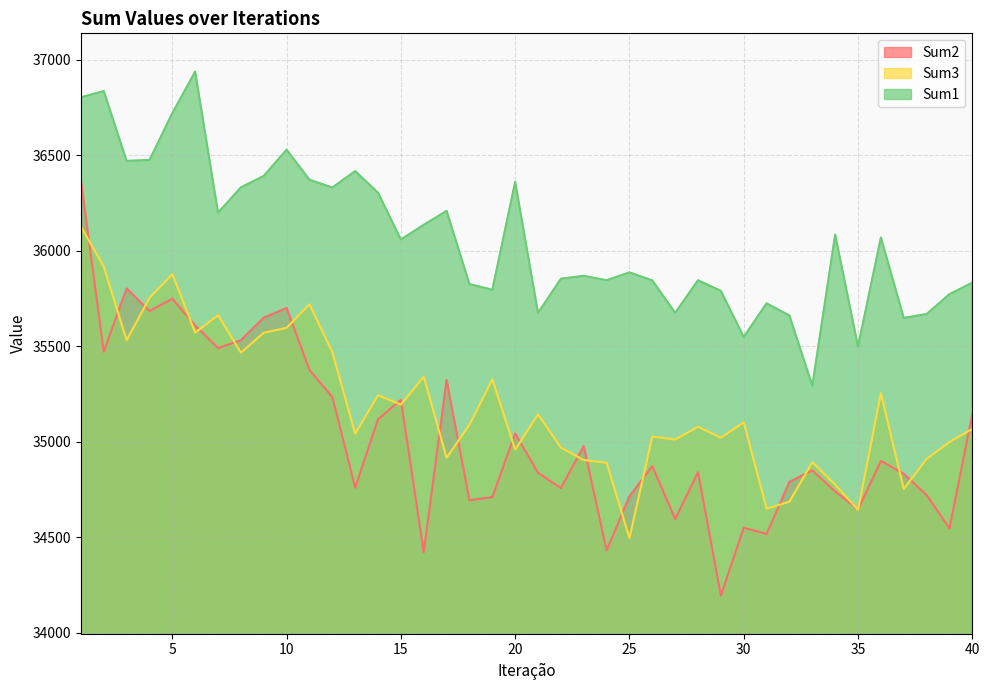

At which label is Sum1 closest to 36116?

16